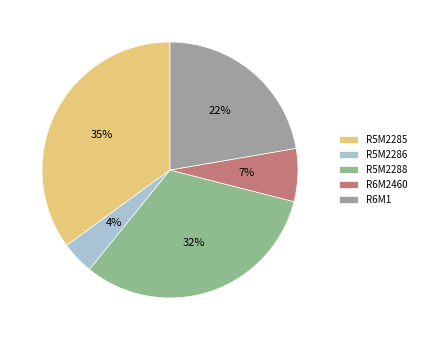

Count the number of slices in the pie.

5